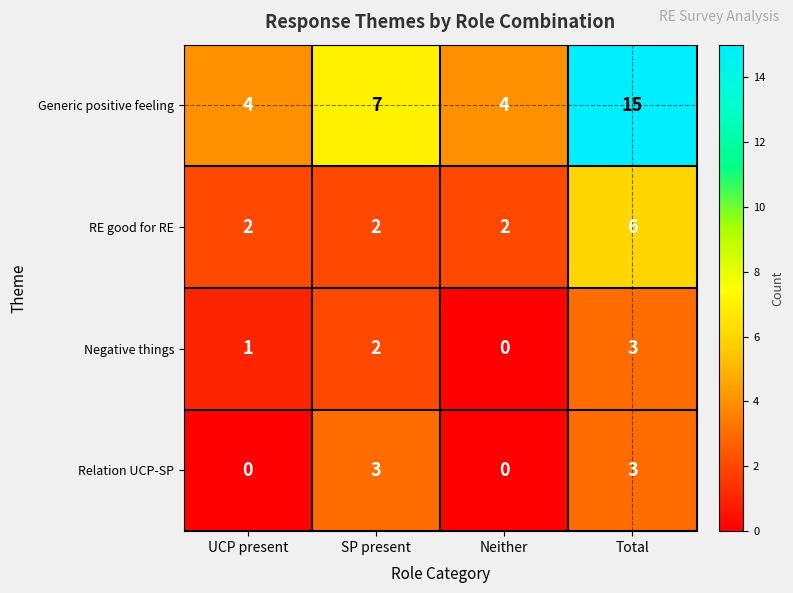

Read the Relation UCP-SP value at Total.

3